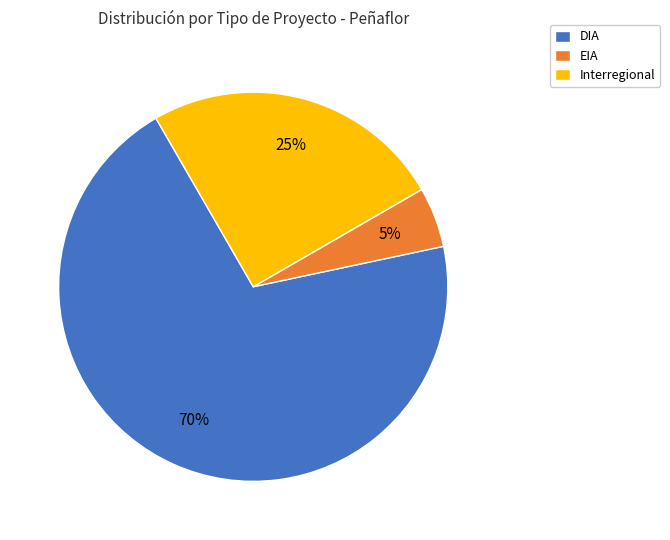

Which has a higher value, EIA or DIA?

DIA